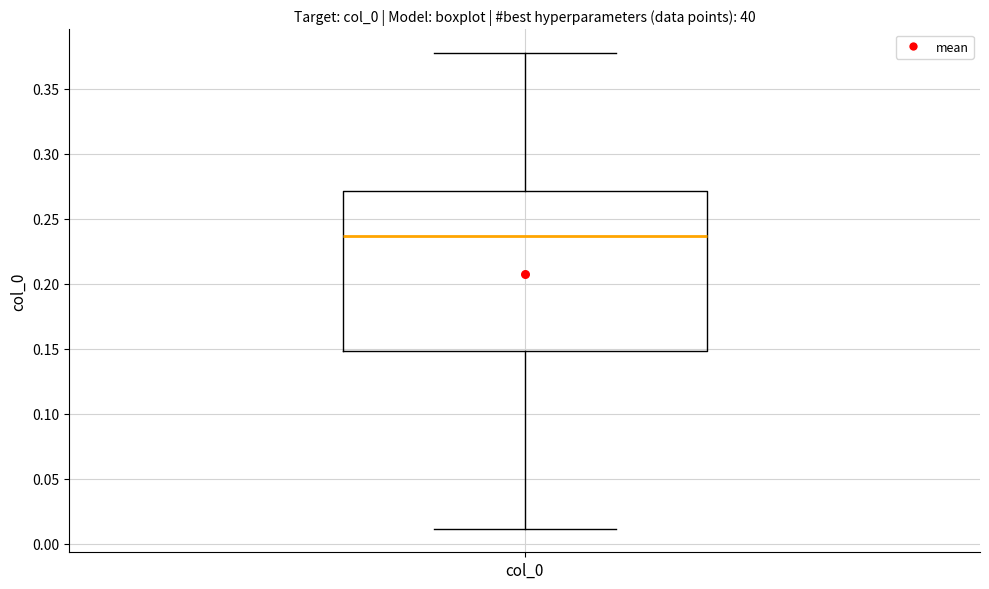

Transcribe this box plot: give where the median line is, the range the box spans, and where the two whiskers end, as read against the y-axis. The values are not printed on the chart, so give them approximately, as read against the axis.

median 0.235, box 0.150 to 0.270, whiskers 0.010 to 0.375